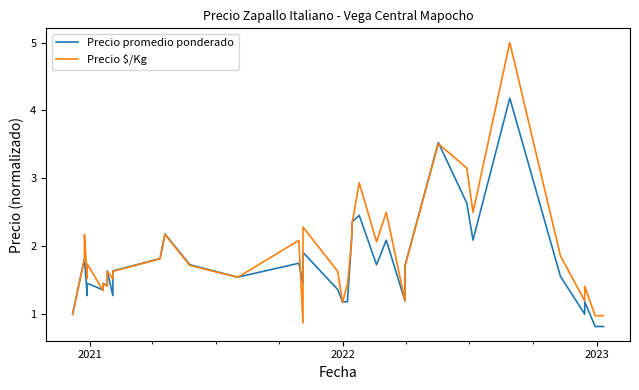

Which series has the largest range (max minus min)?

Precio $/Kg